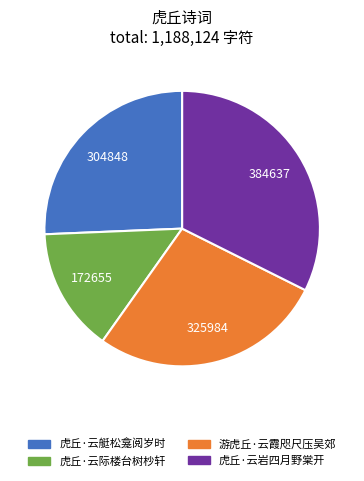

Combined, do 游虎丘·云霞咫尺压吴郊 and 虎丘·云岩四月野棠开 account for over 50%?

Yes